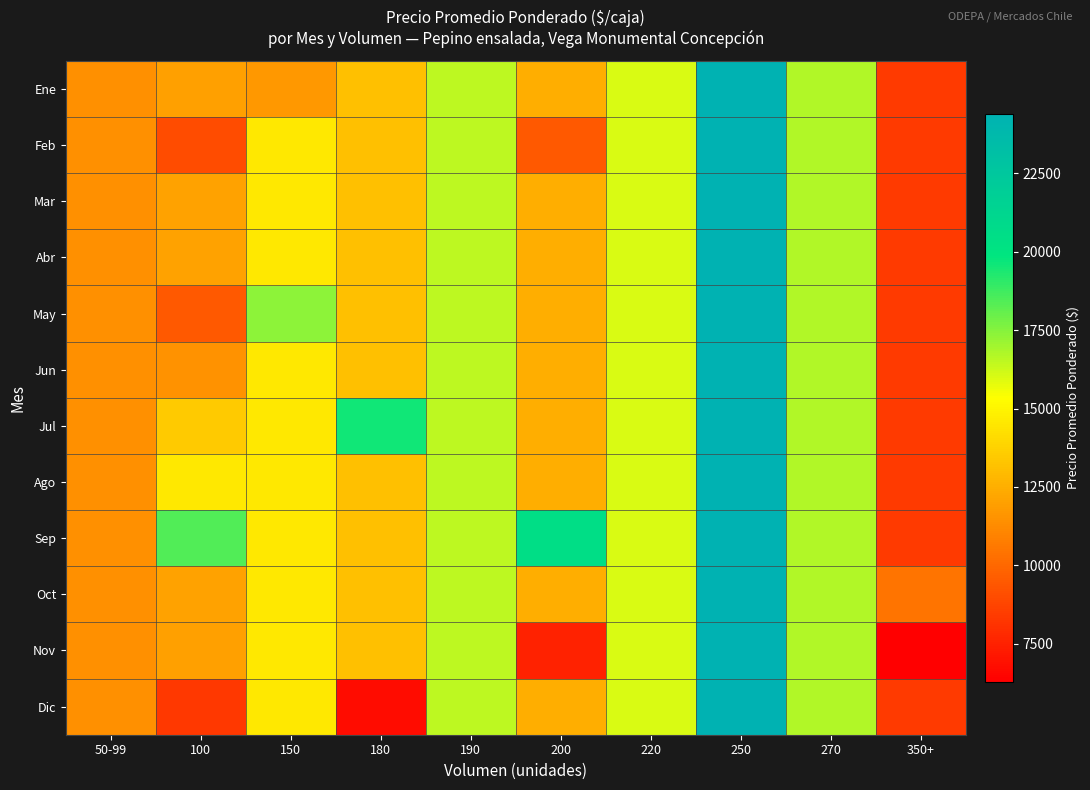

Reading right to left, what are all the values shown in this chart?

Ene: 350+=8357.5	270=16722.0	250=24400.0	220=16000.0	200=12500.0	190=16526.0	180=13139.0	150=11667.0	100=12000.0	50-99=11444.0
Feb: 350+=8357.5	270=16722.0	250=24400.0	220=16000.0	200=9500.0	190=16526.0	180=13139.0	150=14500.0	100=9000.0	50-99=11444.0
Mar: 350+=8357.5	270=16722.0	250=24400.0	220=16000.0	200=12500.0	190=16526.0	180=13139.0	150=14500.0	100=12084.7	50-99=11444.0
Abr: 350+=8357.5	270=16722.0	250=24400.0	220=16000.0	200=12500.0	190=16526.0	180=13139.0	150=14500.0	100=12084.7	50-99=11444.0
May: 350+=8357.5	270=16722.0	250=24400.0	220=16000.0	200=12500.0	190=16526.0	180=13139.0	150=17333.0	100=9500.0	50-99=11444.0
Jun: 350+=8357.5	270=16722.0	250=24400.0	220=16000.0	200=12500.0	190=16526.0	180=13139.0	150=14500.0	100=11500.0	50-99=11444.0
Jul: 350+=8357.5	270=16722.0	250=24400.0	220=16000.0	200=12500.0	190=16526.0	180=19556.0	150=14500.0	100=13500.0	50-99=11444.0
Ago: 350+=8357.5	270=16722.0	250=24400.0	220=16000.0	200=12500.0	190=16526.0	180=13139.0	150=14500.0	100=14500.0	50-99=11444.0
Sep: 350+=8357.5	270=16722.0	250=24400.0	220=16000.0	200=20500.0	190=16526.0	180=13139.0	150=14500.0	100=18450.0	50-99=11444.0
Oct: 350+=10429.0	270=16722.0	250=24400.0	220=16000.0	200=12500.0	190=16526.0	180=13139.0	150=14500.0	100=12084.7	50-99=11444.0
Nov: 350+=6286.0	270=16722.0	250=24400.0	220=16000.0	200=7500.0	190=16526.0	180=13139.0	150=14500.0	100=12000.0	50-99=11444.0
Dic: 350+=8357.5	270=16722.0	250=24400.0	220=16000.0	200=12500.0	190=16526.0	180=6722.0	150=14500.0	100=8312.0	50-99=11444.0